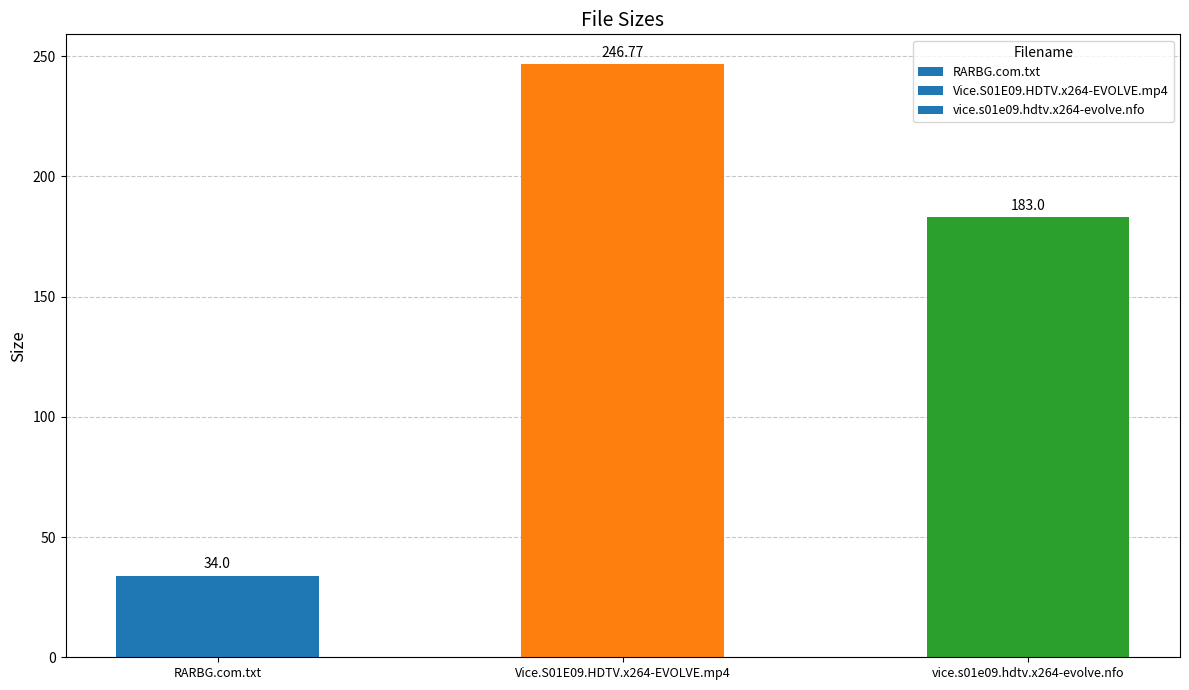

Where is the data nearest to the value 140?

vice.s01e09.hdtv.x264-evolve.nfo